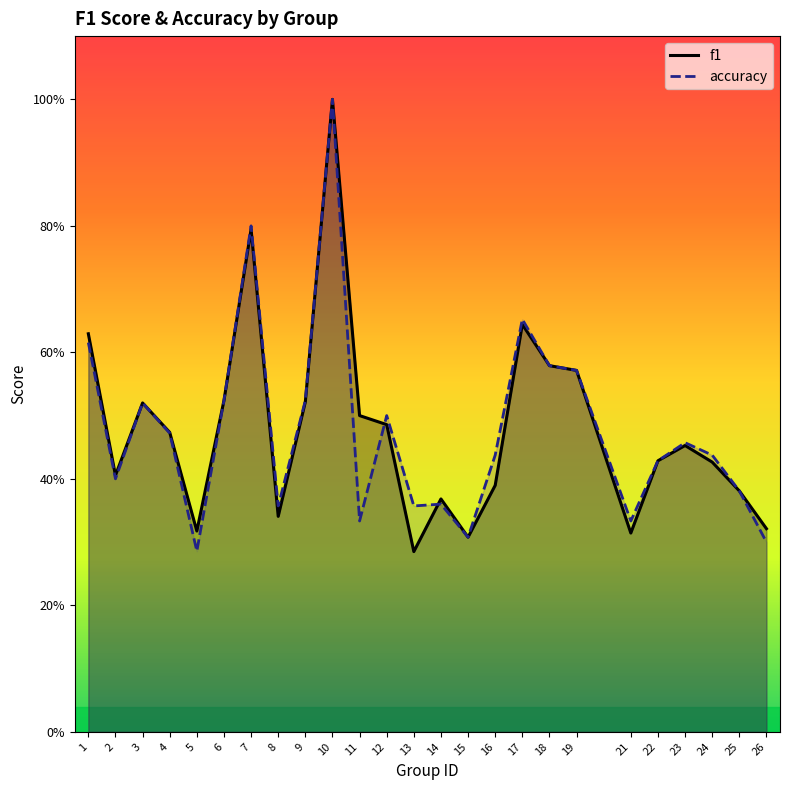

What is the value of the accuracy point at the 4th from the left?

0.5